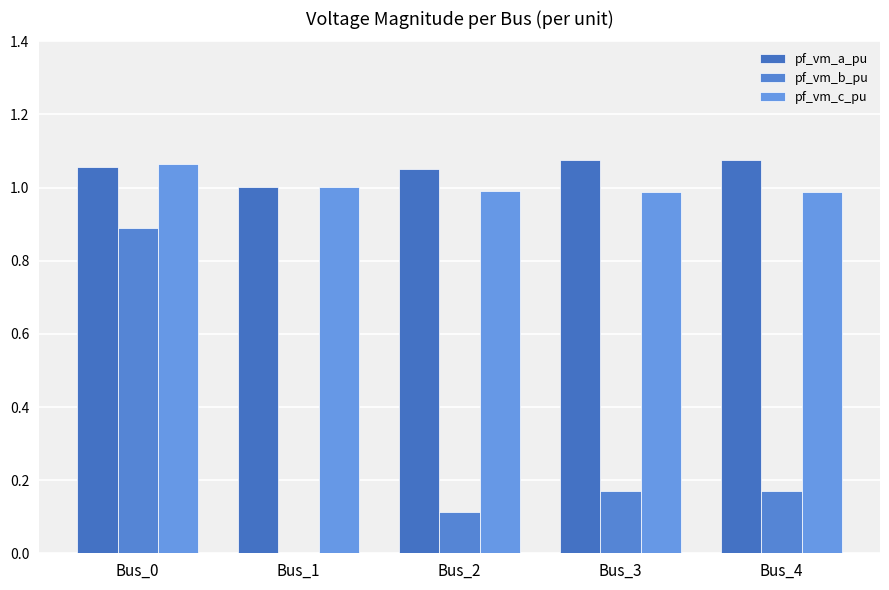

How many categories are shown in the chart?

5